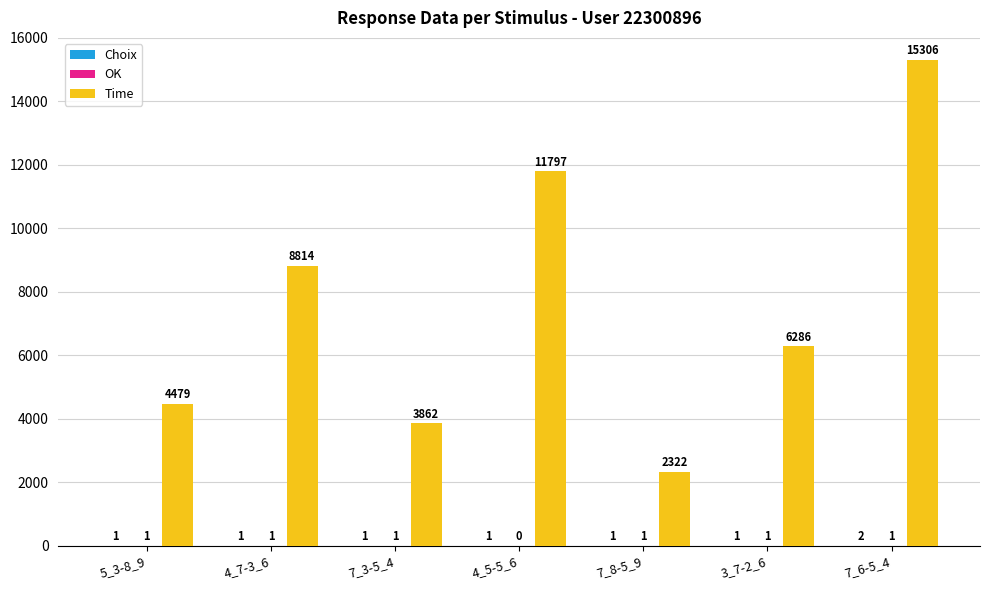

How many categories are shown in the chart?

7